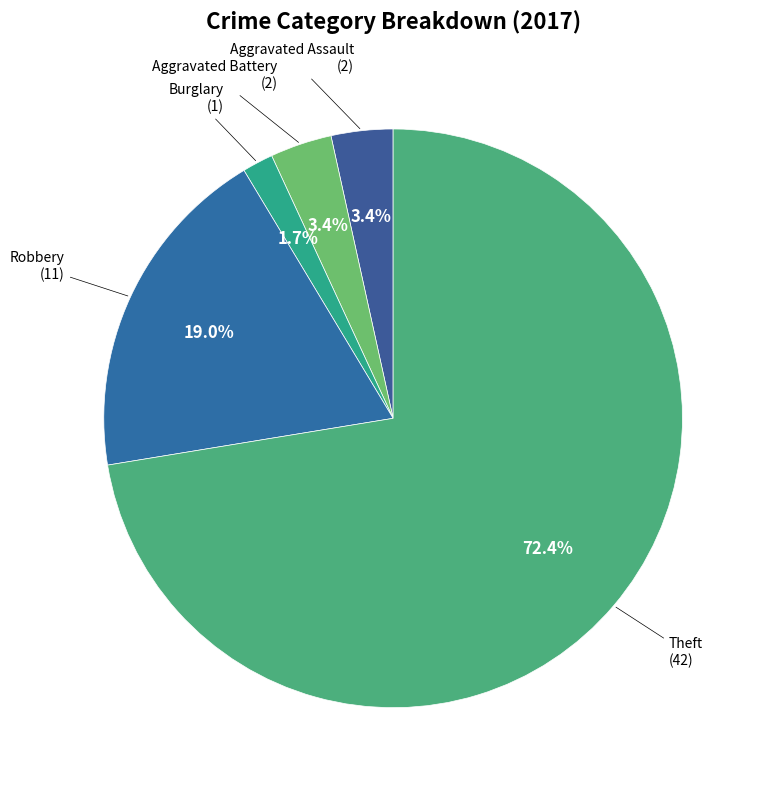

Which has a higher value, Aggravated Assault or Robbery?

Robbery